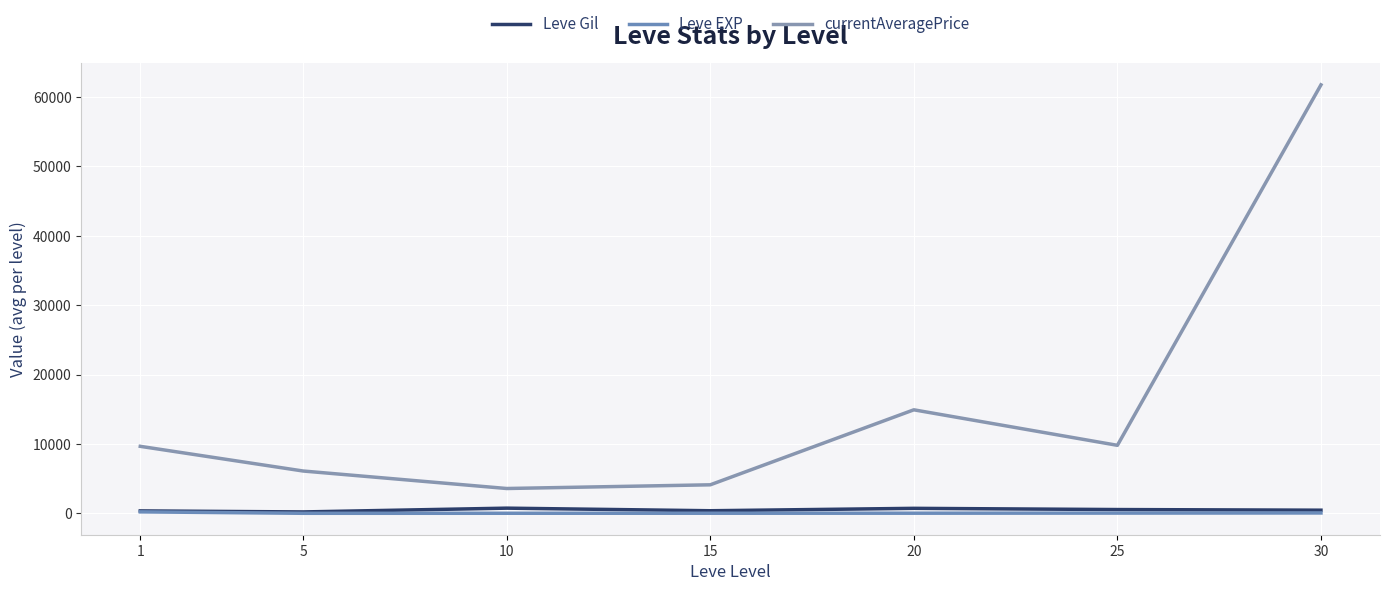

Reading right to left, transcribe all the data shown in this chart.

Leve Gil: 30=452.5	25=545.0	20=720.0	15=373.3	10=746.7	5=201.7	1=349.8
Leve EXP: 30=52.8	25=33.7	20=18.0	15=12.7	10=9.5	5=4.8	1=210.7
currentAveragePrice: 30=61758.8	25=9802.5	20=14920.5	15=4112.0	10=3578.2	5=6099.3	1=9657.0